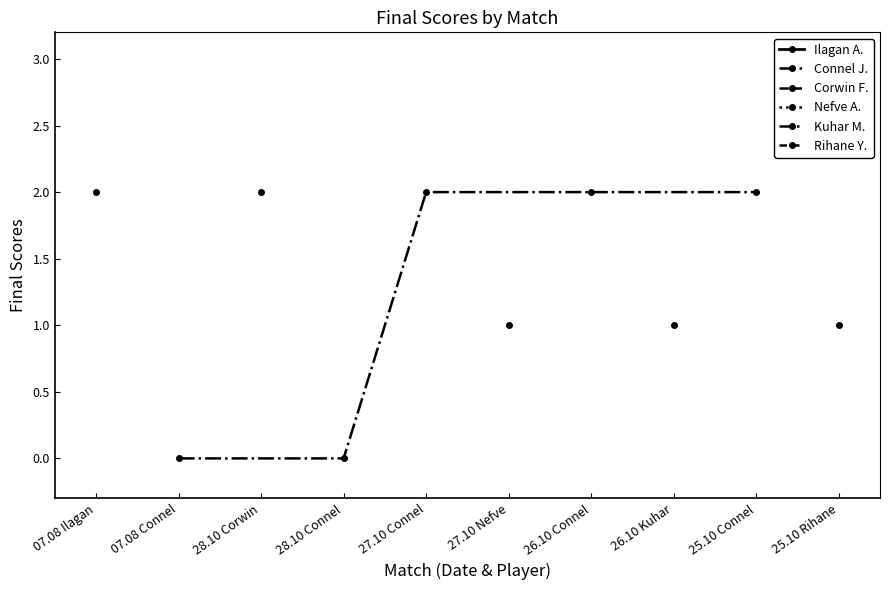

Does the chart display data point markers on the line(s)?

Yes